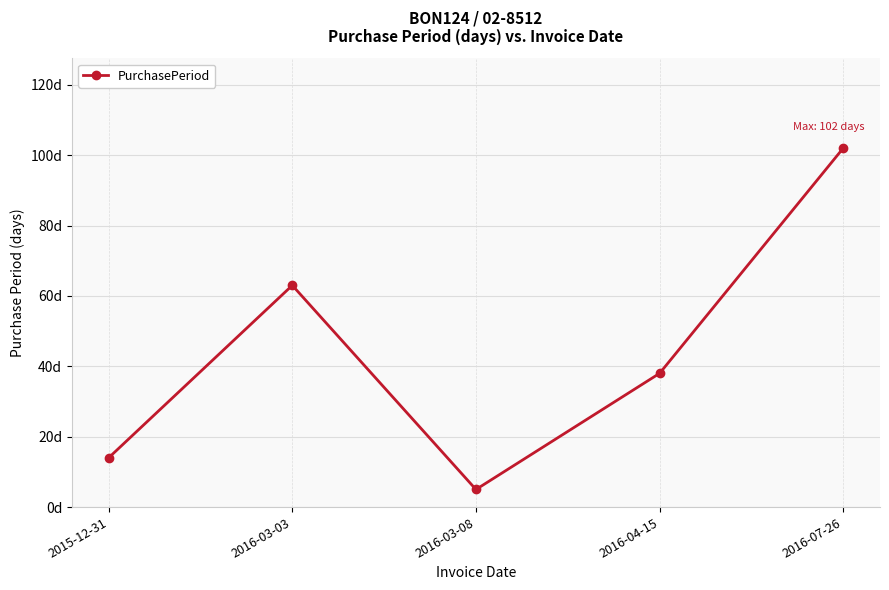

Does the chart have visible grid lines?

Yes